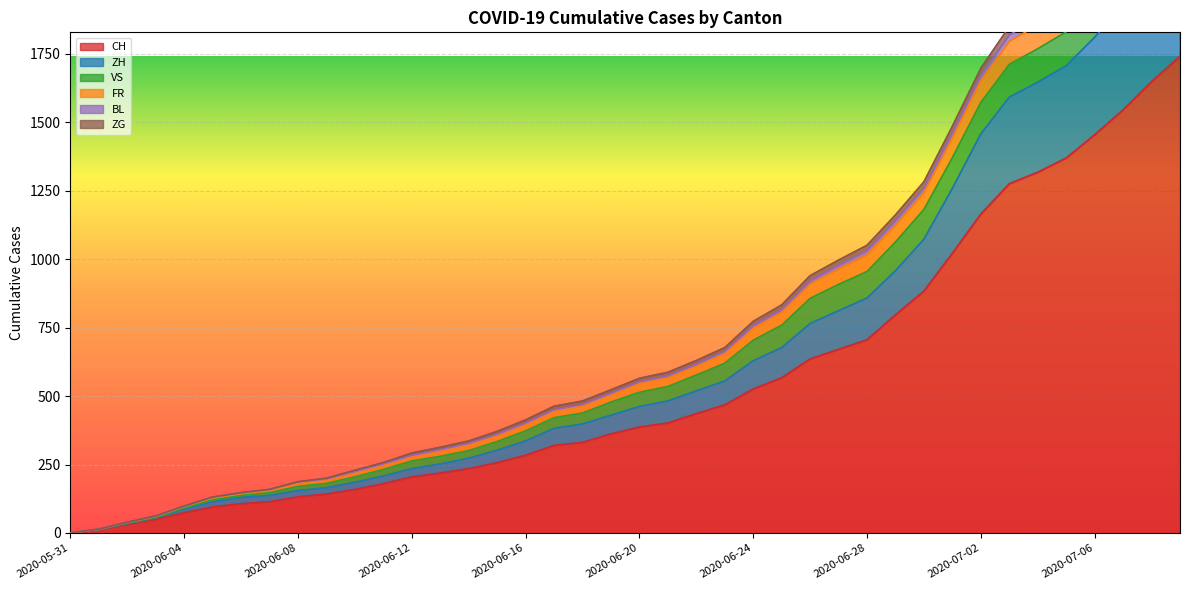

Is the value of BL at 2020-05-31 greater than the value of ZG at 2020-07-09?

No